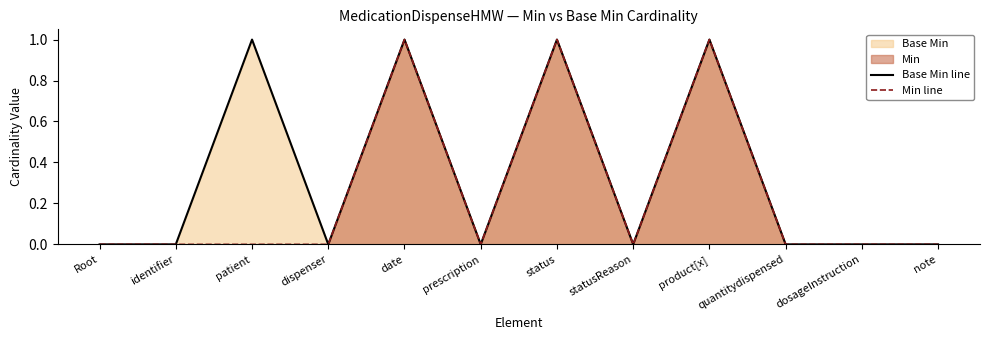

In Base Min line, how many points are higher than both neighbors (excluding endpoints)?

4